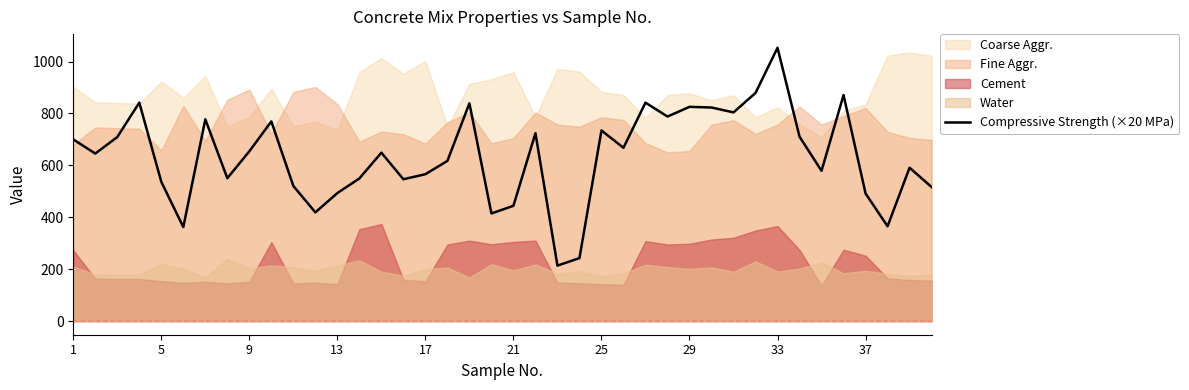

What is the lowest value of the Compressive Strength (×20 MPa) series?

213.6